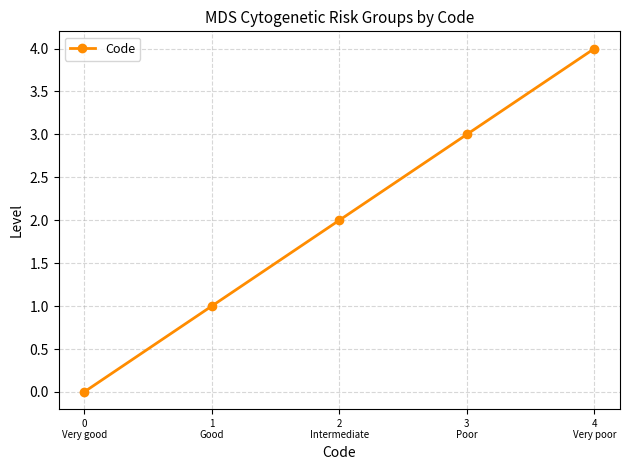

True or false: the data shows 1 at 2
Intermediate.

False